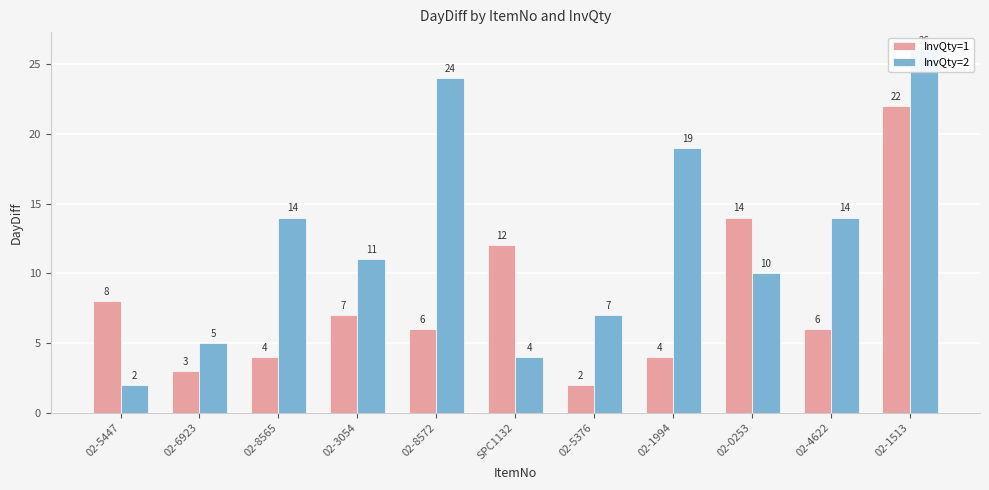

Does the chart contain any negative values?

No